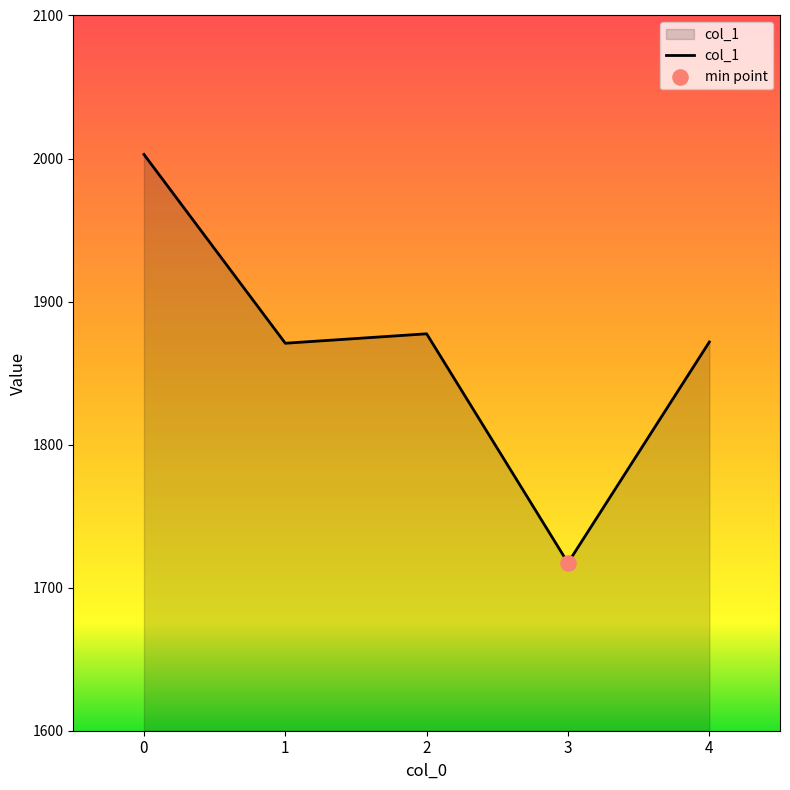

What is the ratio of the value at 0 to the value at 3?

1.2